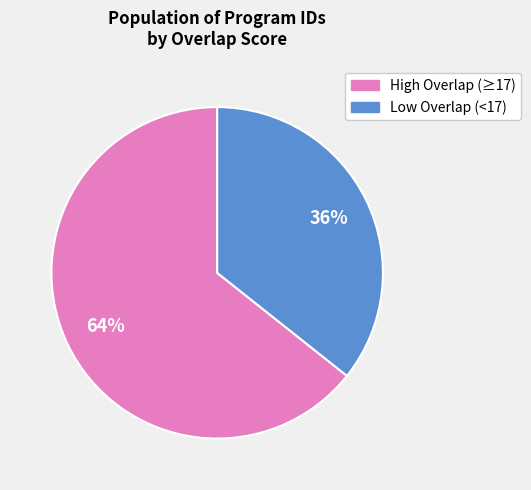

The Low Overlap (<17) slice represents 36% of the pie. True or false?

True